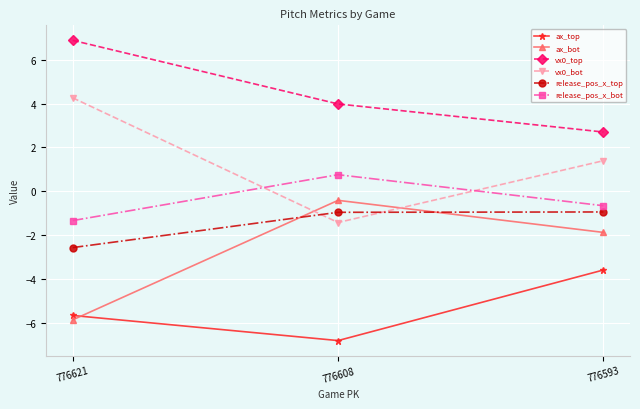

Where is ax_bot nearest to the value -3?

776593